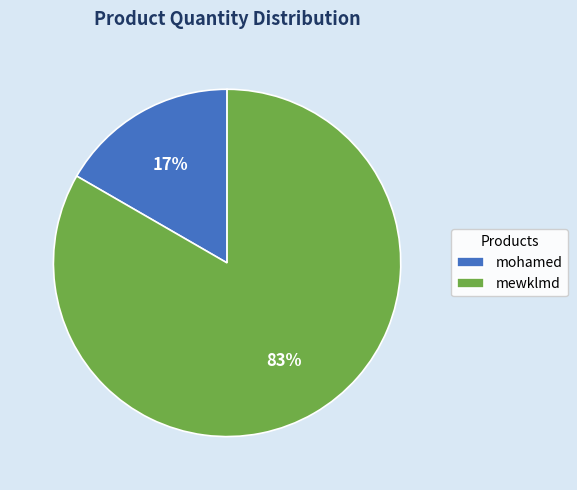

To the nearest percent, what is the average slice percentage?

50%